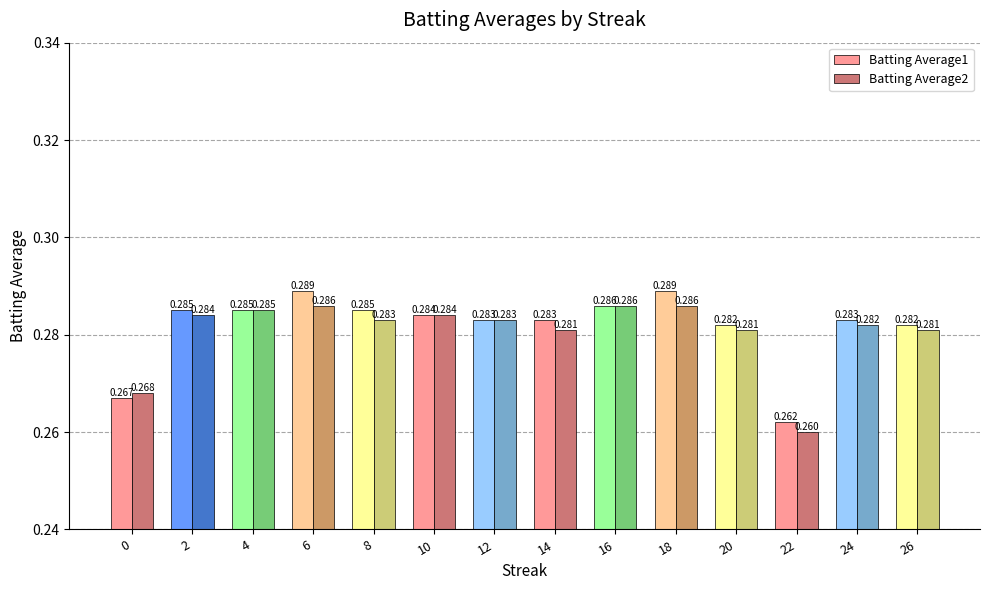

Where is Batting Average2 nearest to the value 0?

22